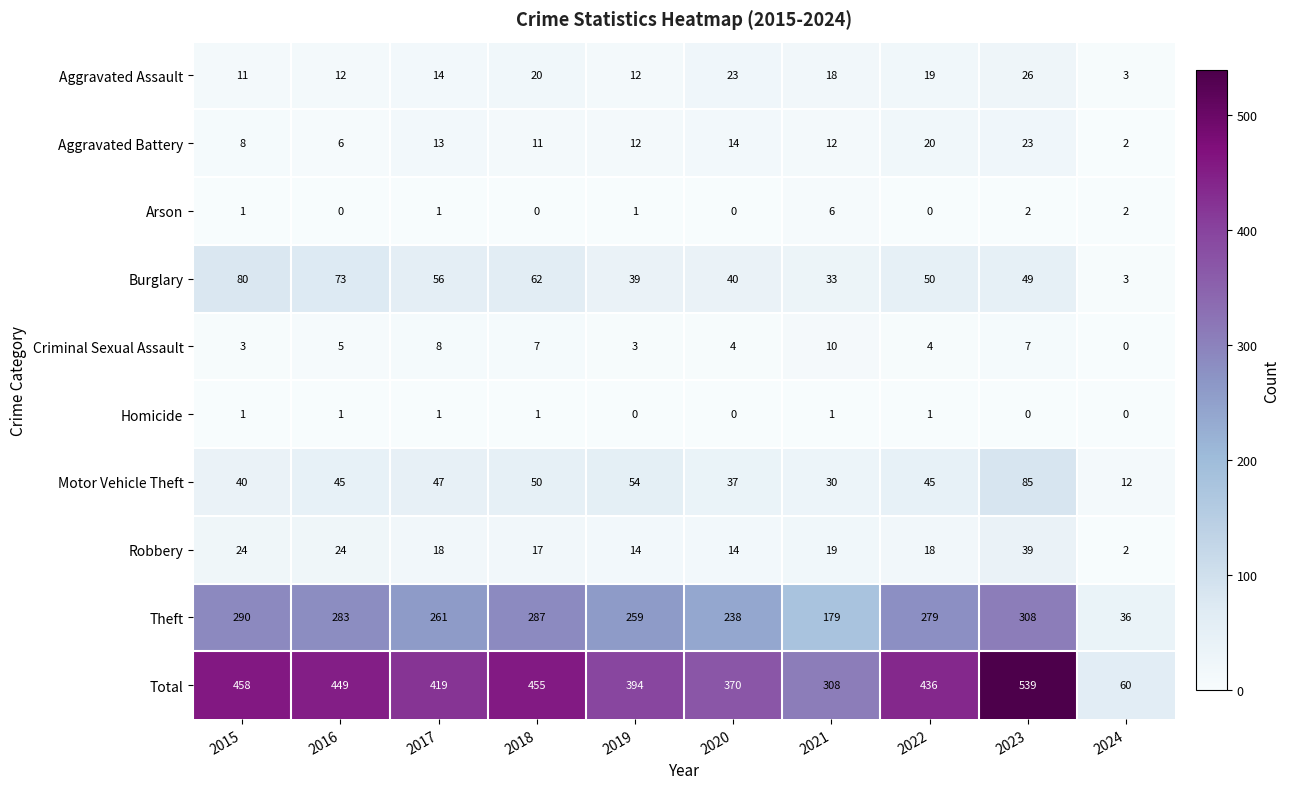

How many series are shown in this chart?

10